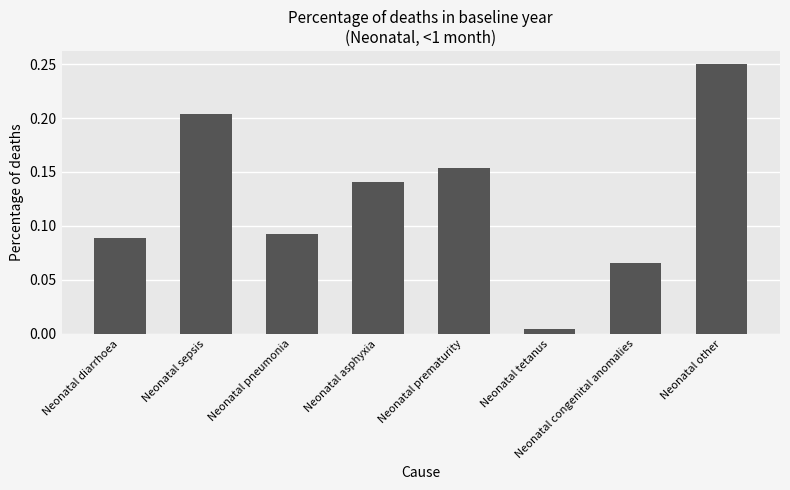

Which has a higher value, Neonatal pneumonia or Neonatal tetanus?

Neonatal pneumonia